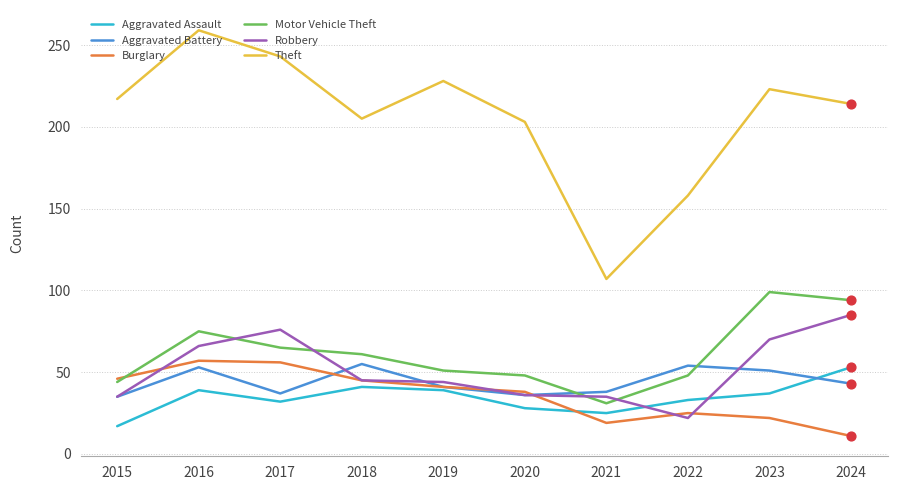

Which series changed the most between 2022 and 2023?

Theft